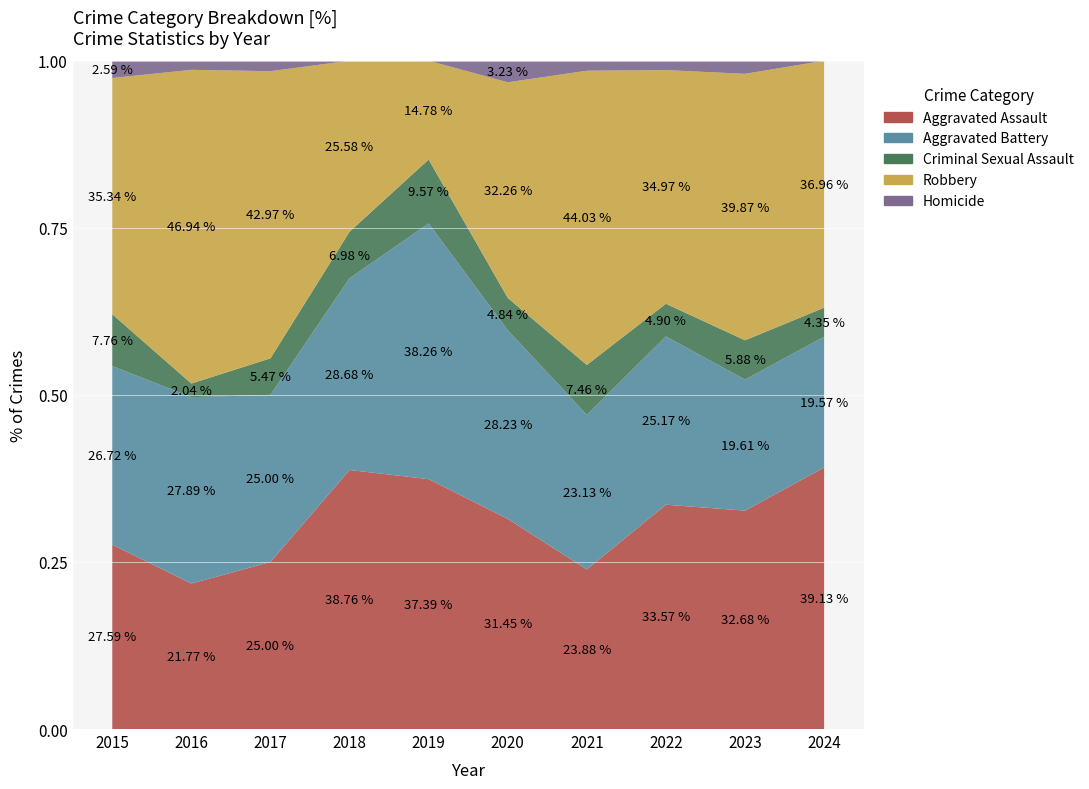

Reading left to right, list all the values displayed in this chart.

Aggravated Assault: 2015=32	2016=32	2017=32	2018=50	2019=43	2020=39	2021=32	2022=48	2023=50	2024=18
Aggravated Battery: 2015=31	2016=41	2017=32	2018=37	2019=44	2020=35	2021=31	2022=36	2023=30	2024=9
Criminal Sexual Assault: 2015=9	2016=3	2017=7	2018=9	2019=11	2020=6	2021=10	2022=7	2023=9	2024=2
Robbery: 2015=41	2016=69	2017=55	2018=33	2019=17	2020=40	2021=59	2022=50	2023=61	2024=17
Homicide: 2015=3	2016=2	2017=2	2018=0	2019=0	2020=4	2021=2	2022=2	2023=3	2024=0